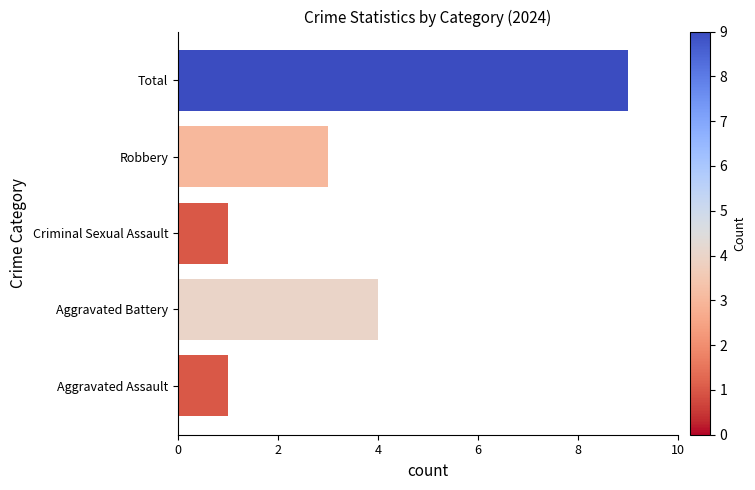

True or false: the data shows 1 at Criminal Sexual Assault.

True